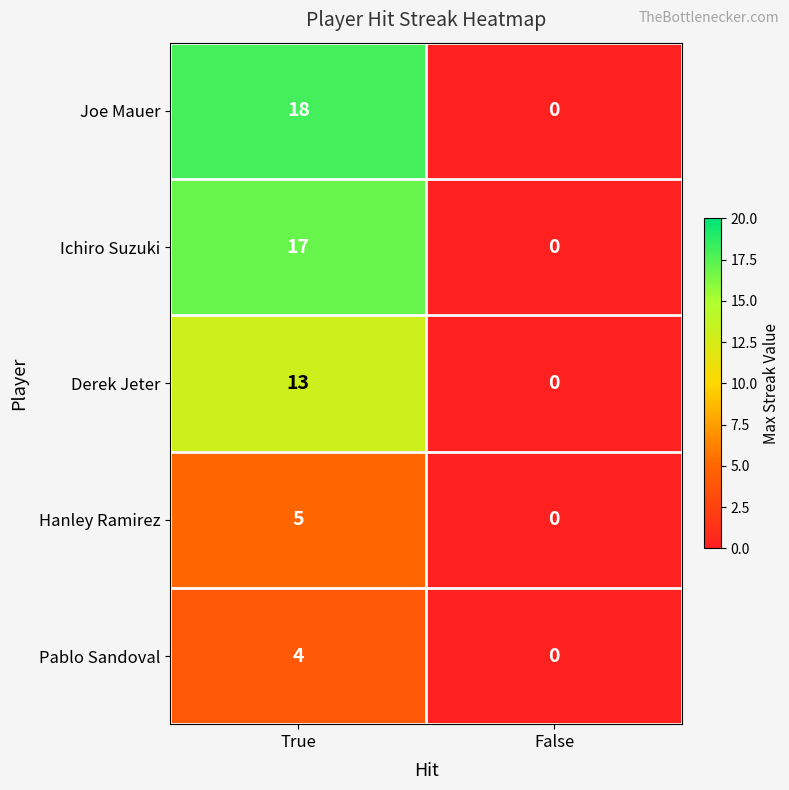

What is the sum of the Derek Jeter values at False and True?

13